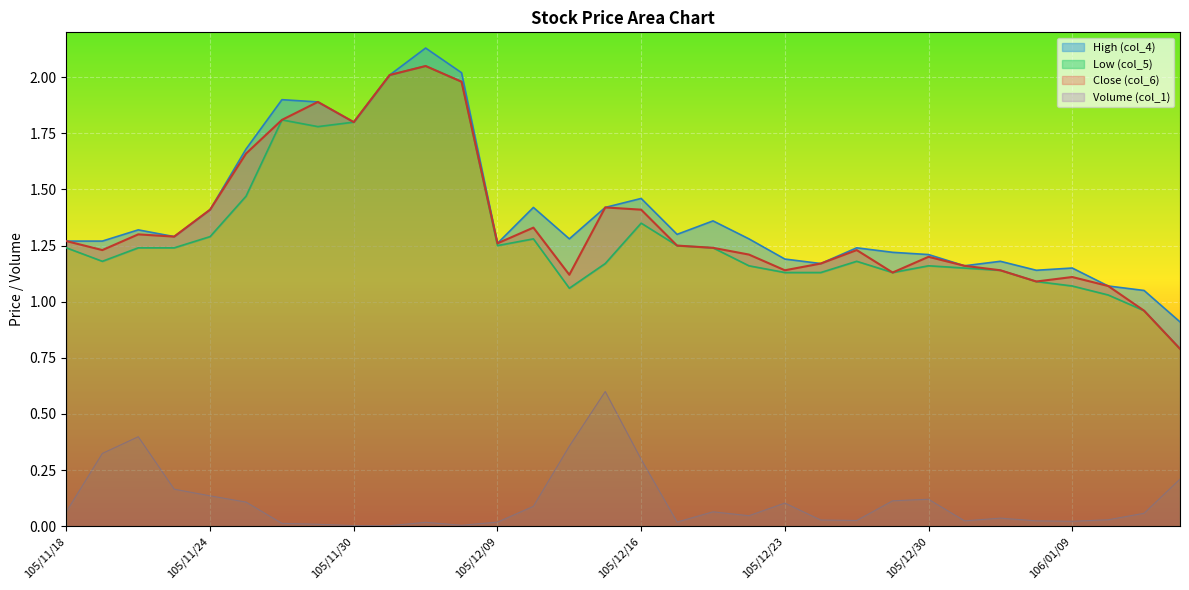

True or false: Volume (col_1) and High (col_4) intersect in this chart.

False